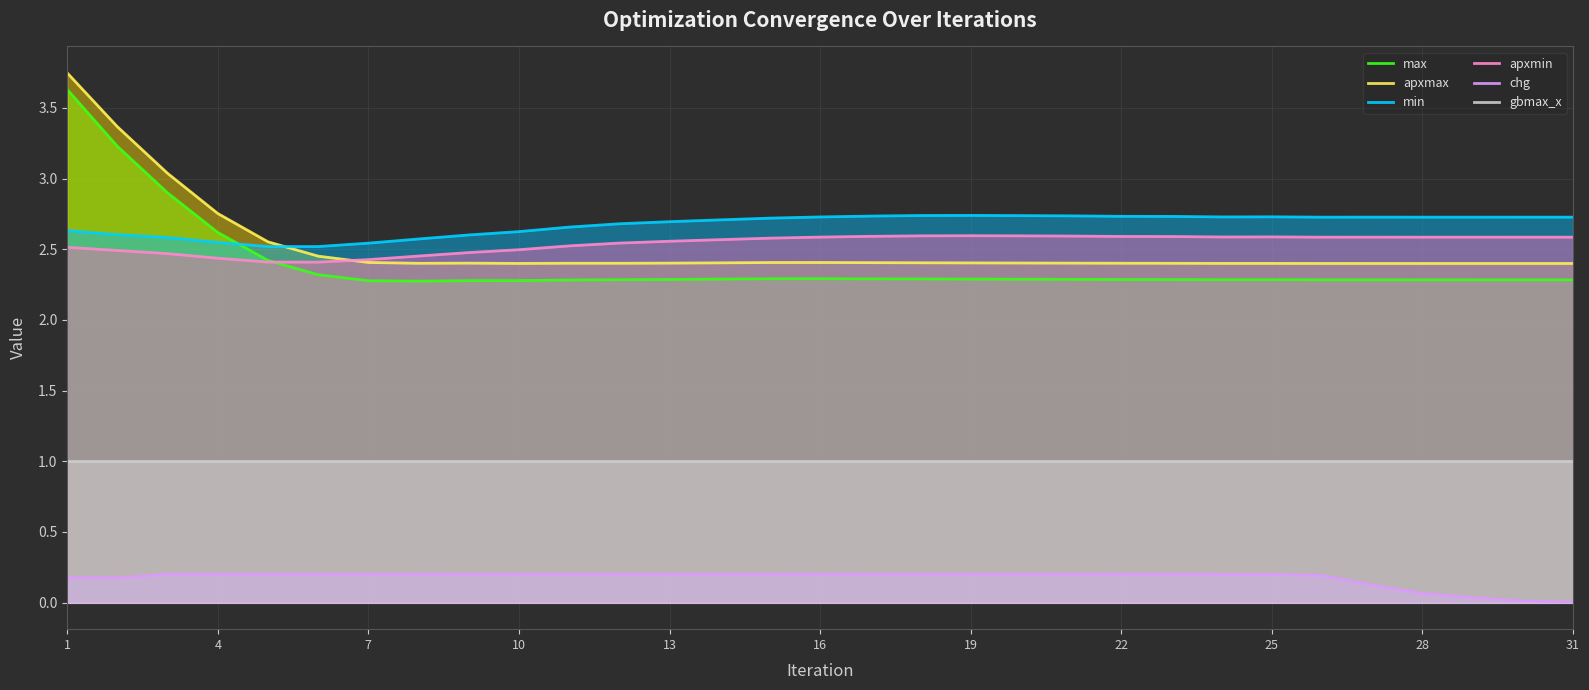

Reading right to left, what are all the values shown in this chart?

max: 2.3	2.3	2.3	2.3	2.3	2.3	2.3	2.3	2.3	2.3	2.3	2.3	2.3	2.3	2.3	2.3	2.3	2.3	2.3	2.3	2.3	2.3	2.3	2.3	2.3	2.3	2.4	2.6	2.9	3.2	3.6
apxmax: 2.4	2.4	2.4	2.4	2.4	2.4	2.4	2.4	2.4	2.4	2.4	2.4	2.4	2.4	2.4	2.4	2.4	2.4	2.4	2.4	2.4	2.4	2.4	2.4	2.4	2.5	2.6	2.8	3.0	3.4	3.7
min: 2.7	2.7	2.7	2.7	2.7	2.7	2.7	2.7	2.7	2.7	2.7	2.7	2.7	2.7	2.7	2.7	2.7	2.7	2.7	2.7	2.7	2.6	2.6	2.6	2.5	2.5	2.5	2.5	2.6	2.6	2.6
apxmin: 2.6	2.6	2.6	2.6	2.6	2.6	2.6	2.6	2.6	2.6	2.6	2.6	2.6	2.6	2.6	2.6	2.6	2.6	2.6	2.5	2.5	2.5	2.5	2.5	2.4	2.4	2.4	2.4	2.5	2.5	2.5
chg: 0.0	0.0	0.0	0.1	0.1	0.2	0.2	0.2	0.2	0.2	0.2	0.2	0.2	0.2	0.2	0.2	0.2	0.2	0.2	0.2	0.2	0.2	0.2	0.2	0.2	0.2	0.2	0.2	0.2	0.2	0.2
gbmax_x: 1.0	1.0	1.0	1.0	1.0	1.0	1.0	1.0	1.0	1.0	1.0	1.0	1.0	1.0	1.0	1.0	1.0	1.0	1.0	1.0	1.0	1.0	1.0	1.0	1.0	1.0	1.0	1.0	1.0	1.0	1.0